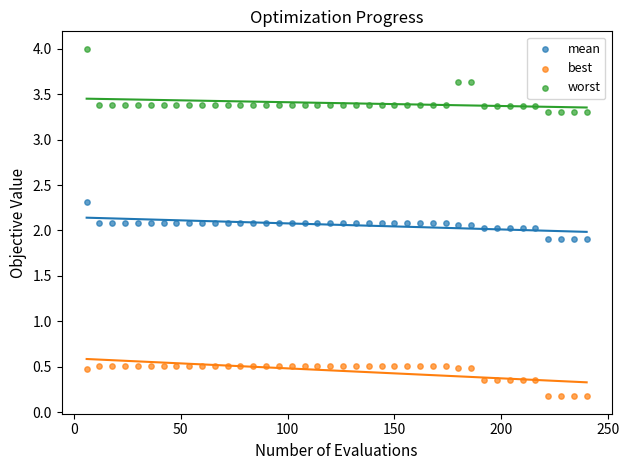

Which series has the widest spread of Y values?

worst